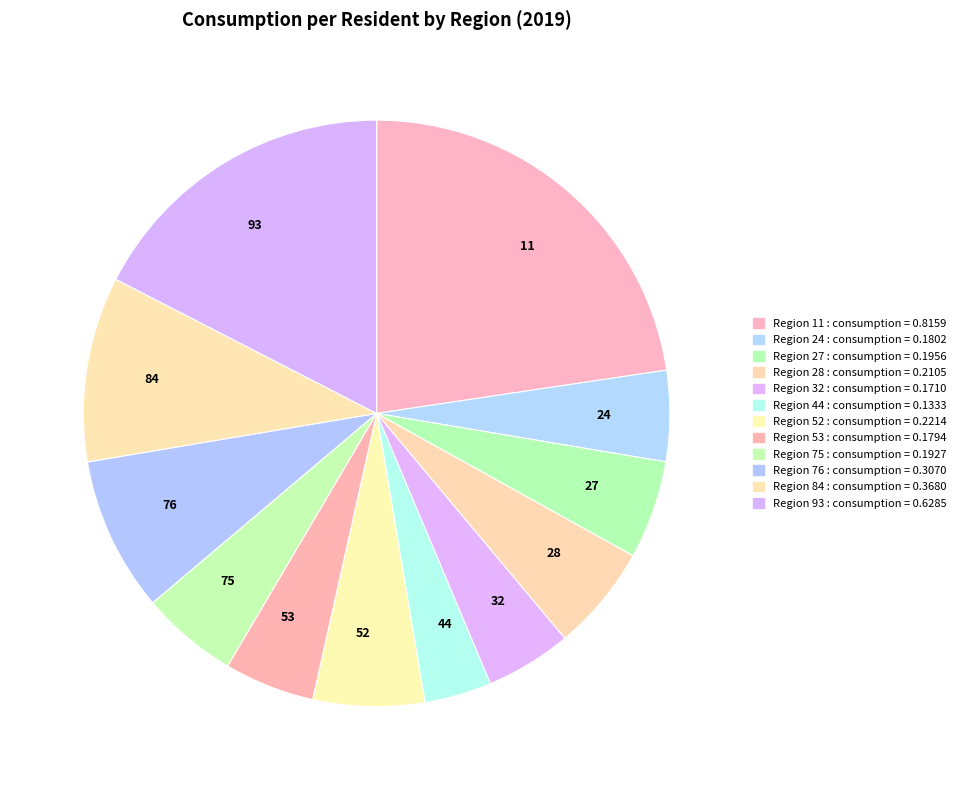

How many segments does this pie chart have?

12